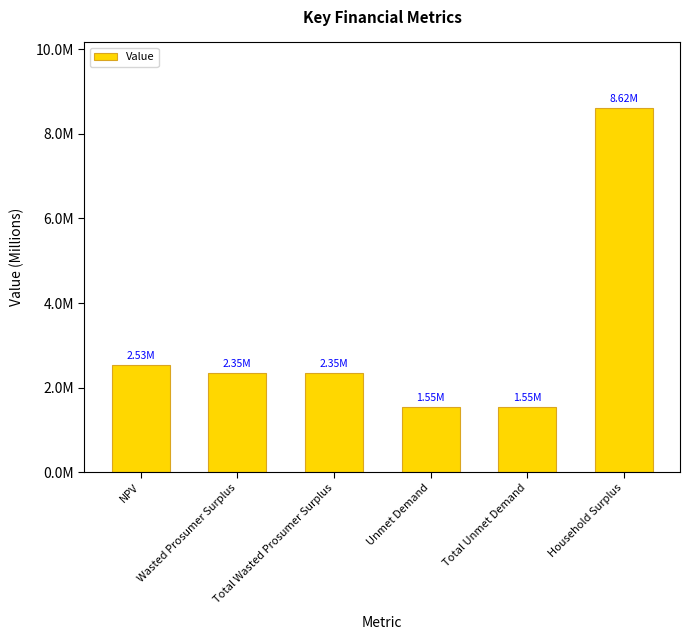

List the labels in order of value, largest first.

Household Surplus, NPV, Wasted Prosumer Surplus, Total Wasted Prosumer Surplus, Unmet Demand, Total Unmet Demand